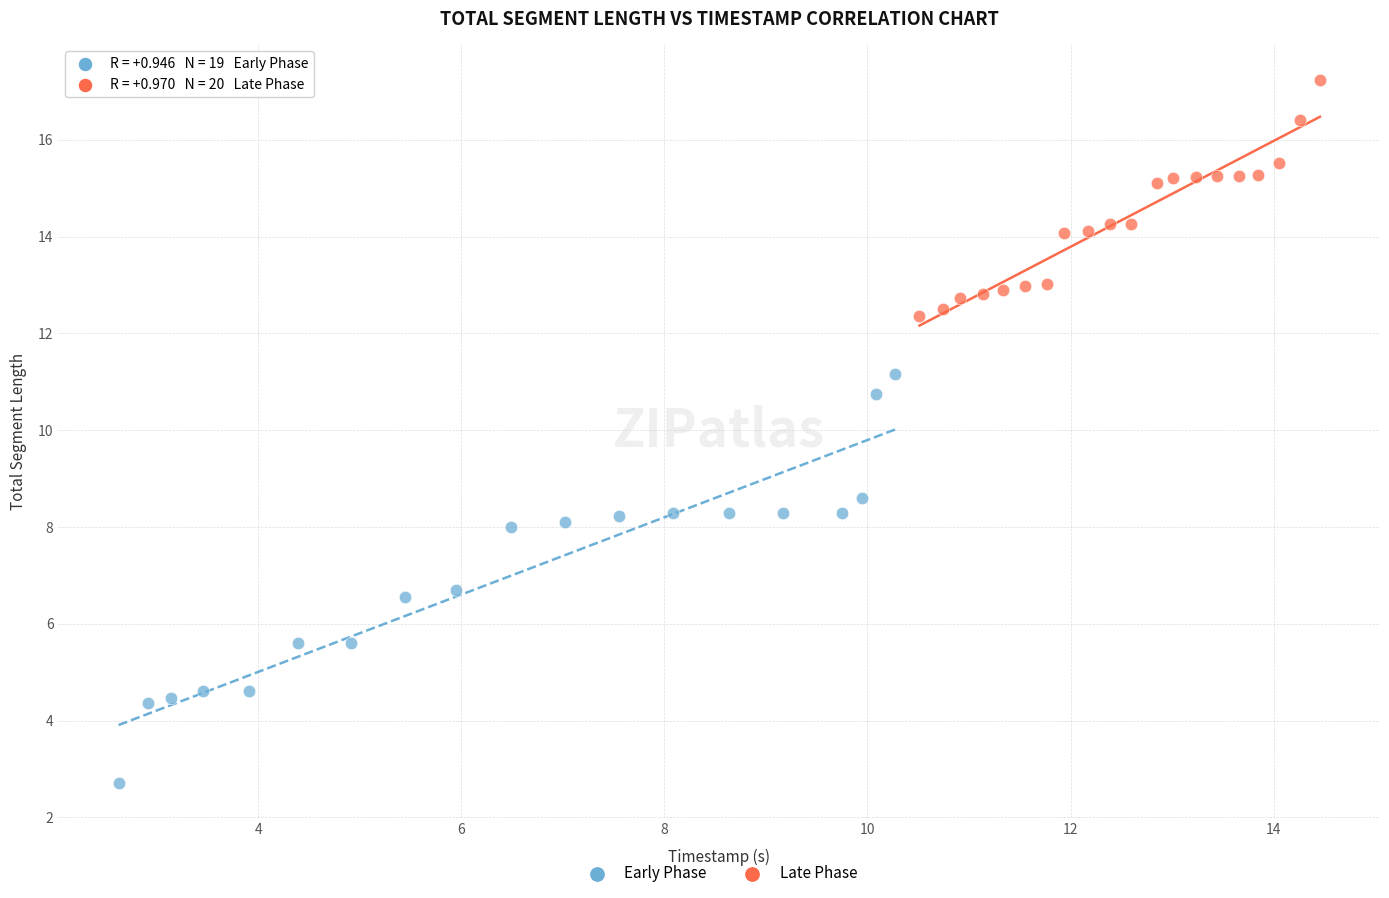

What are all the series names shown in the legend?

Early Phase, Late Phase